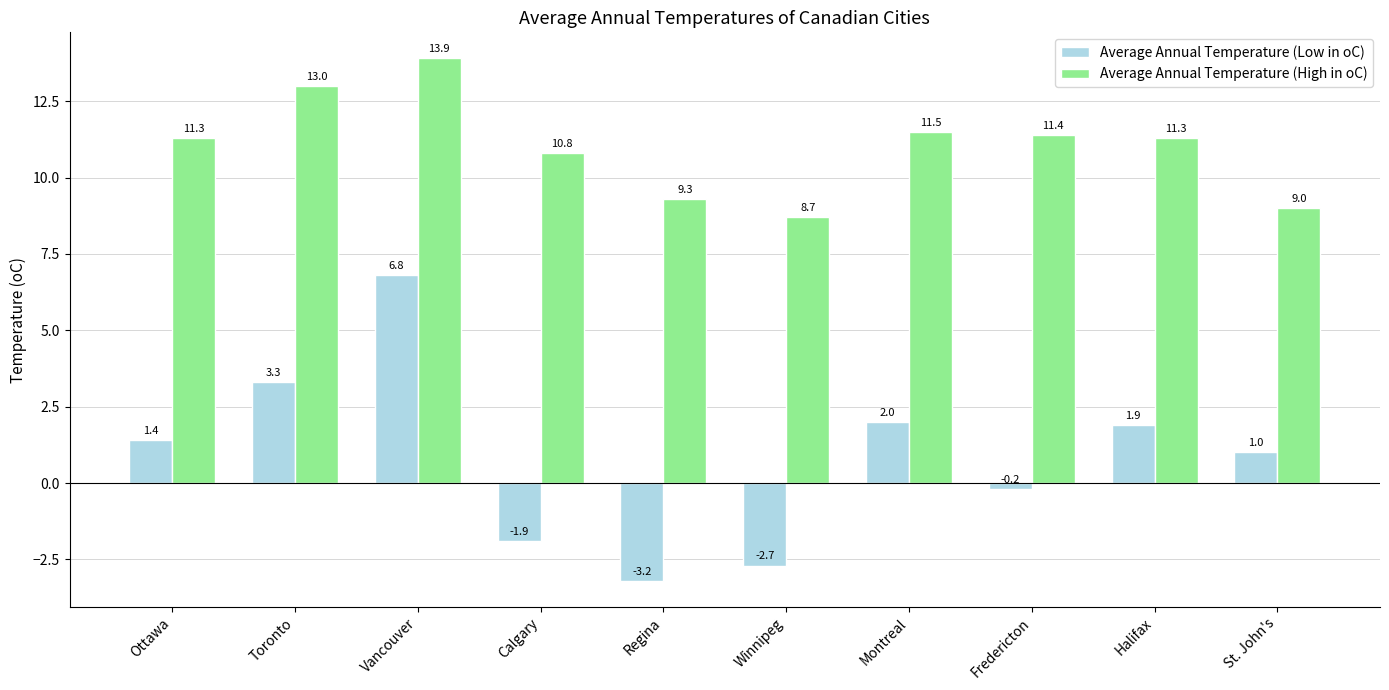

Rank the categories by Average Annual Temperature (Low in oC) value from lowest to highest.

Regina, Winnipeg, Calgary, Fredericton, St. John's, Ottawa, Halifax, Montreal, Toronto, Vancouver